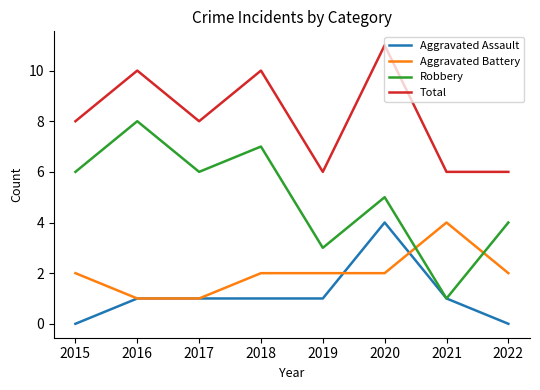

What is the difference between the Robbery values at 2017 and 2021?

5